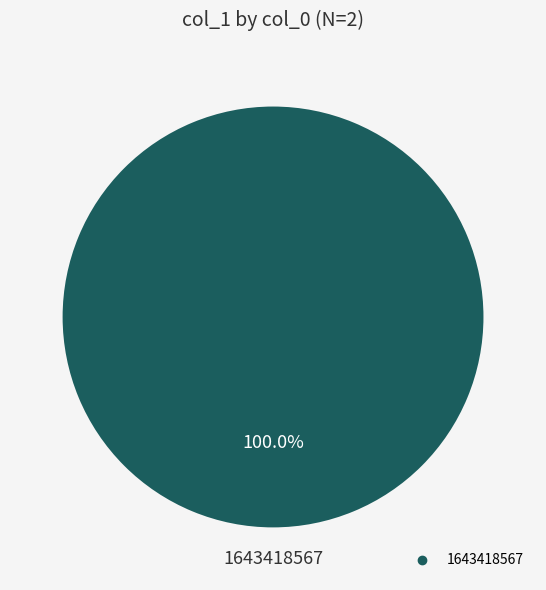

Does any single category account for the majority?

Yes